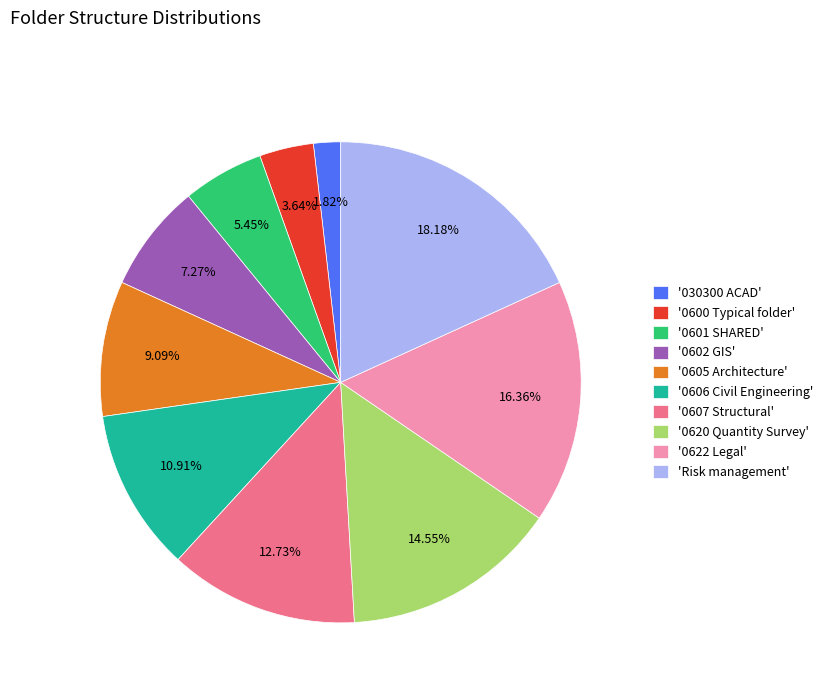

To the nearest percent, what is the average slice percentage?

10%